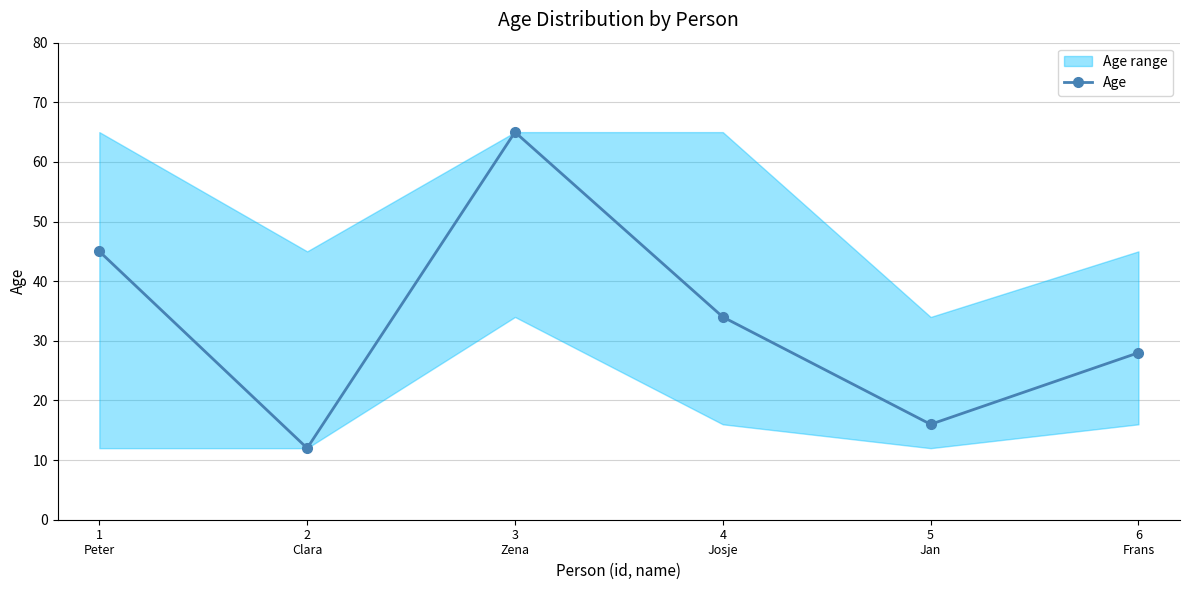

At which category does the data reach its first local valley?

2
Clara